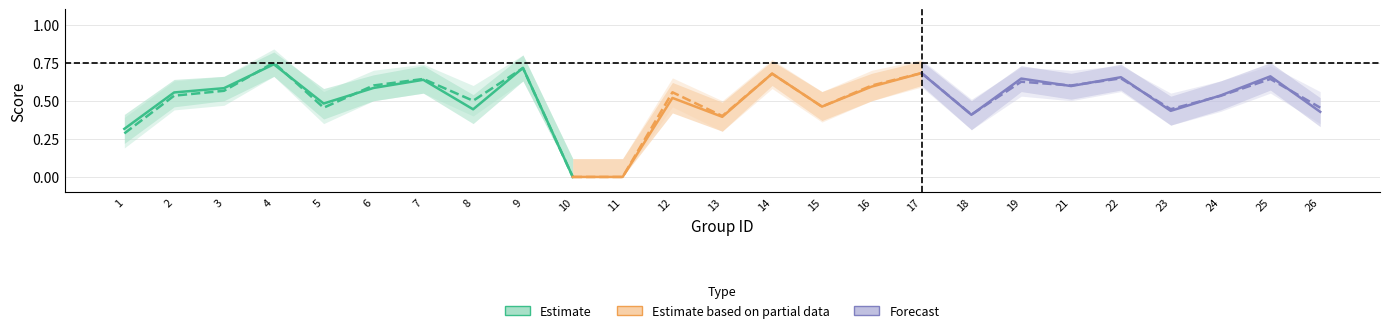

What is the difference between the maximum and minimum values in the f1 series?

0.7